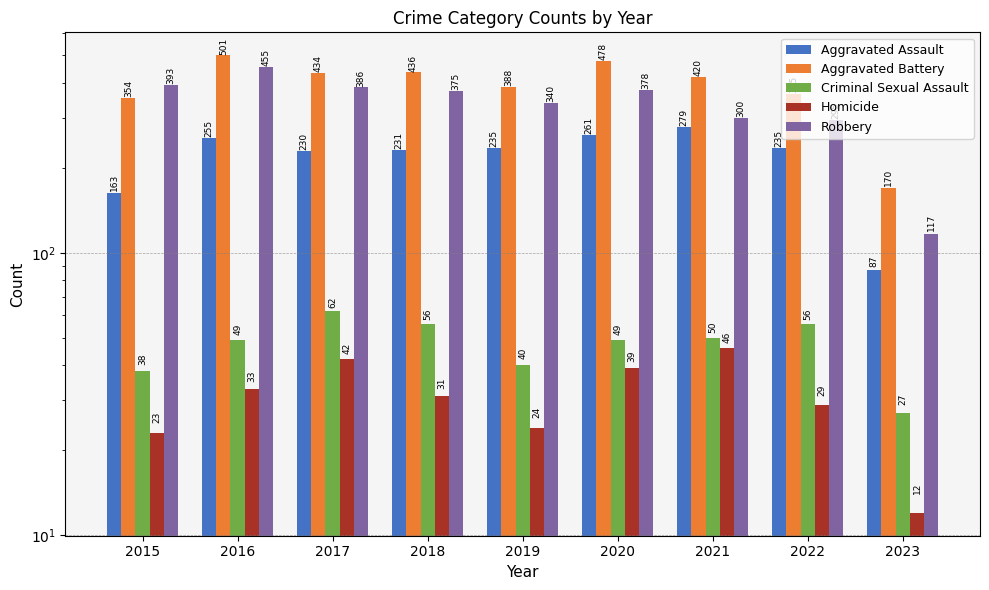

Reading left to right, what are all the values shown in this chart?

Aggravated Assault: 2015=163	2016=255	2017=230	2018=231	2019=235	2020=261	2021=279	2022=235	2023=87
Aggravated Battery: 2015=354	2016=501	2017=434	2018=436	2019=388	2020=478	2021=420	2022=365	2023=170
Criminal Sexual Assault: 2015=38	2016=49	2017=62	2018=56	2019=40	2020=49	2021=50	2022=56	2023=27
Homicide: 2015=23	2016=33	2017=42	2018=31	2019=24	2020=39	2021=46	2022=29	2023=12
Robbery: 2015=393	2016=455	2017=386	2018=375	2019=340	2020=378	2021=300	2022=295	2023=117